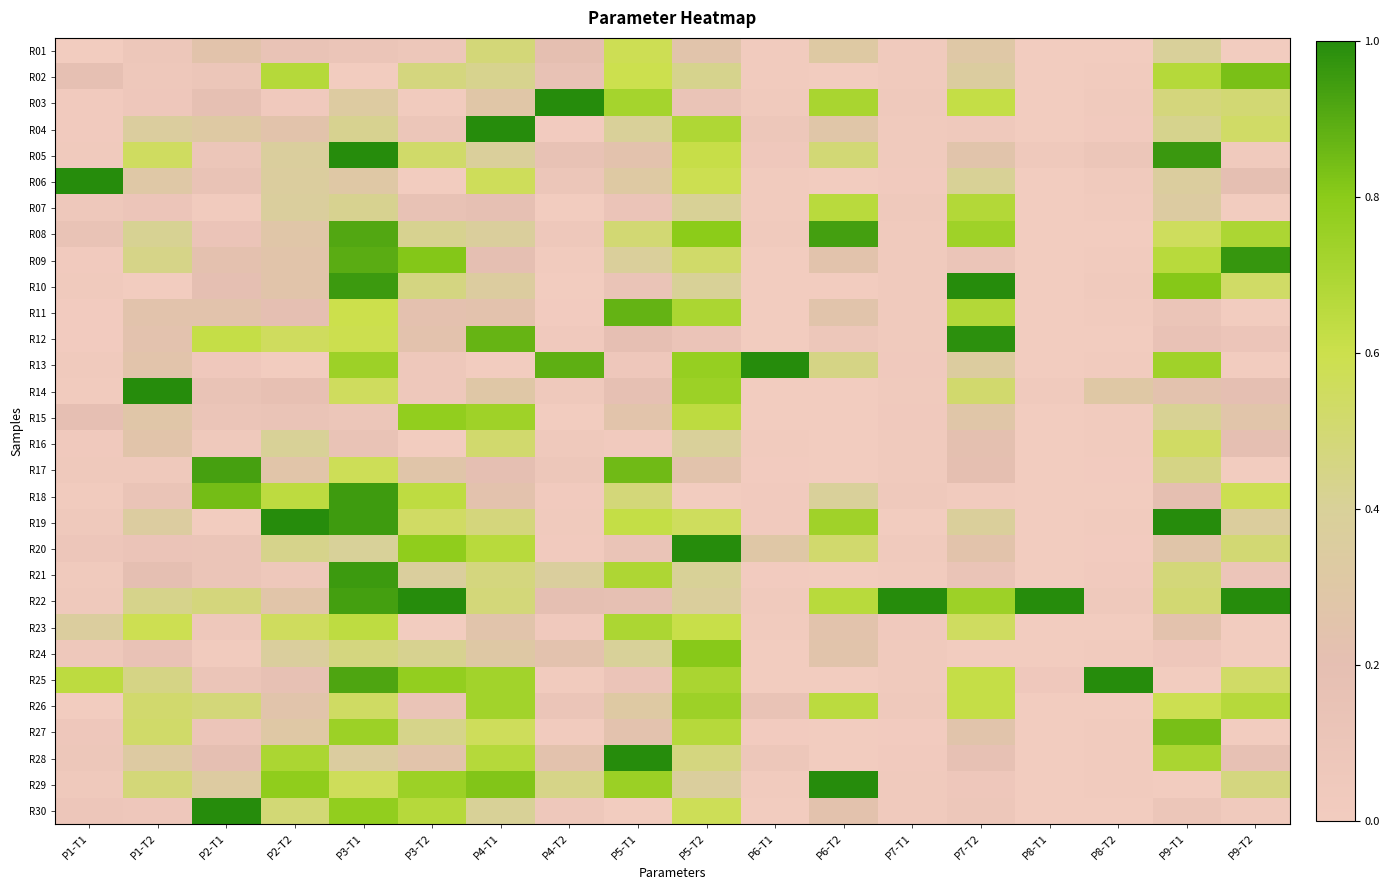

At which category is the sum across all series the highest?

P3-T1